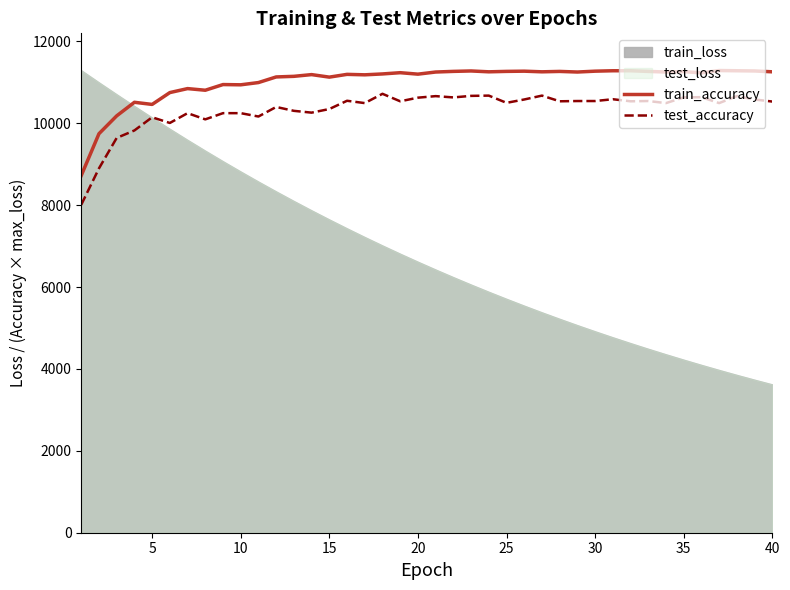

The test_accuracy series shows 4467.6 at 30. True or false?

False